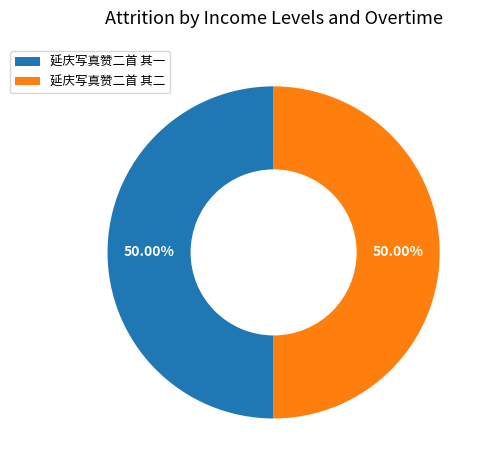

What is the ratio of the value at 延庆写真赞二首 其一 to the value at 延庆写真赞二首 其二?

1.0